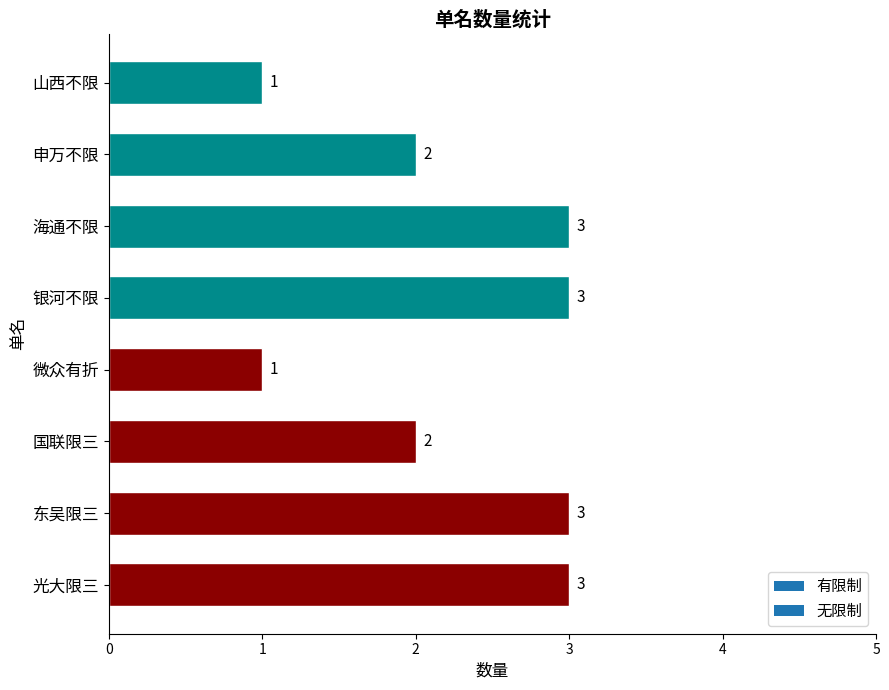

Are the bars horizontal?

Yes